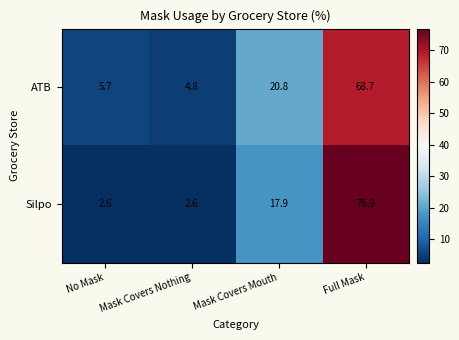

What is the sum of the ATB values at No Mask and Mask Covers Mouth?

26.5